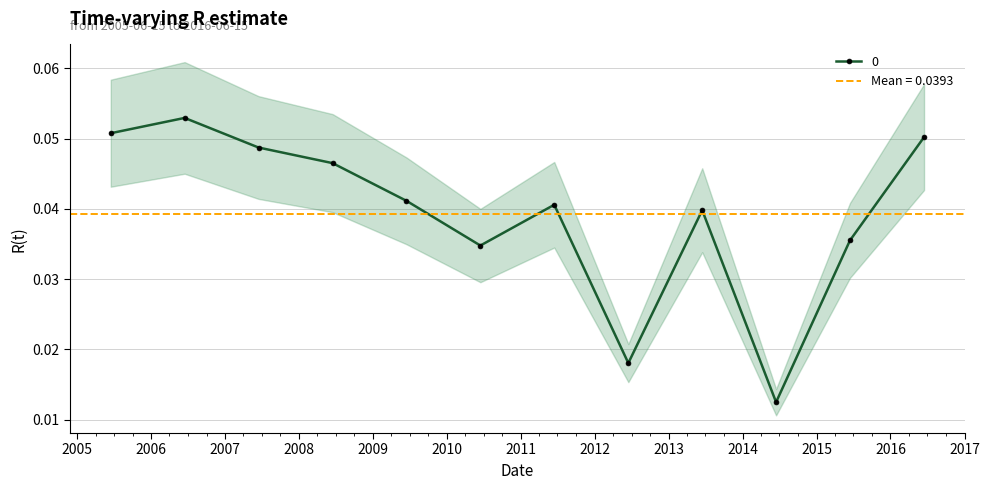

What is the label of the 12th point from the left?

2016-06-15